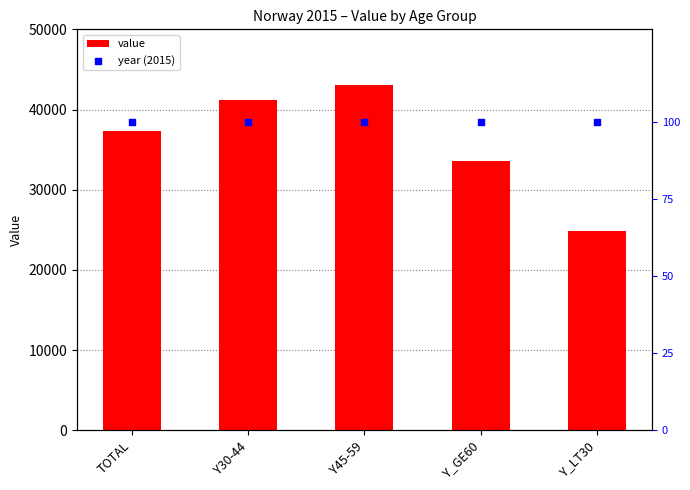

Is the value of year (2015) at TOTAL greater than the value of value at Y_LT30?

No